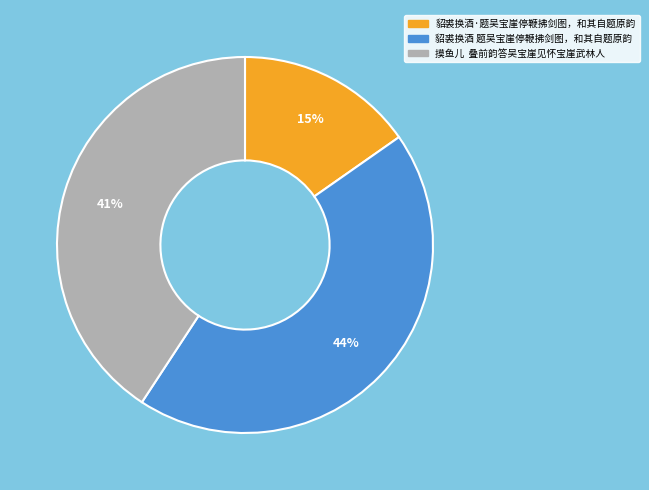

How many slices are in this pie chart?

3